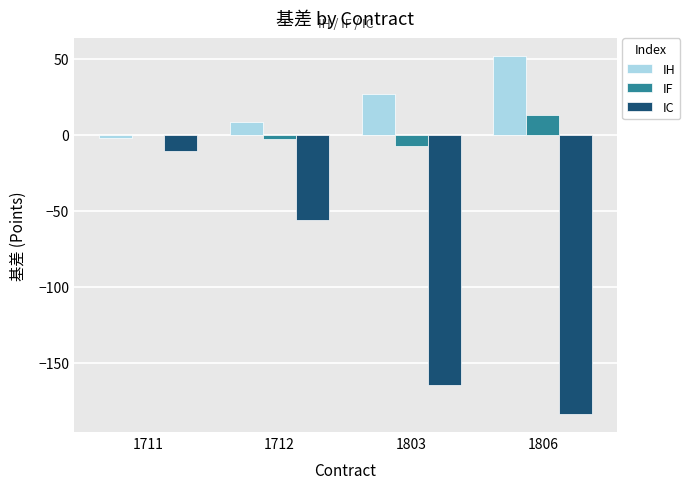

Is it true that IC equals -10.7 at 1711?

True